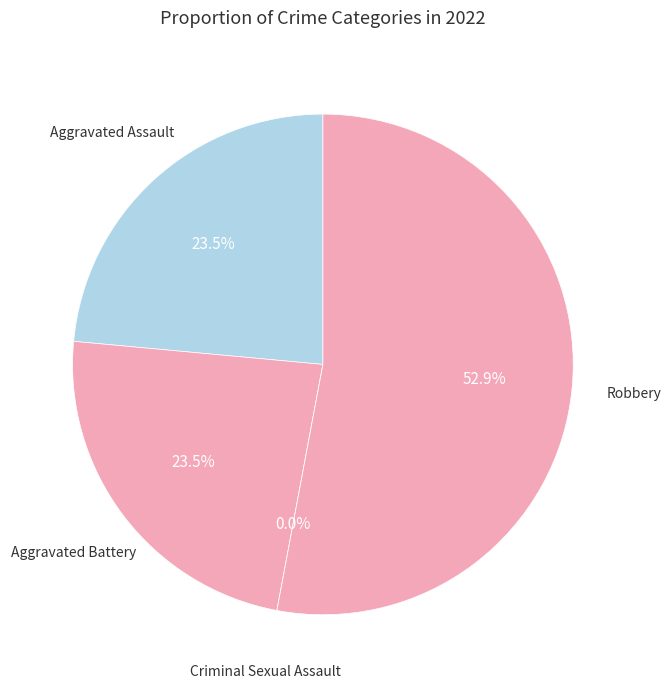

To the nearest percent, what percentage of the pie is Aggravated Battery?

24%